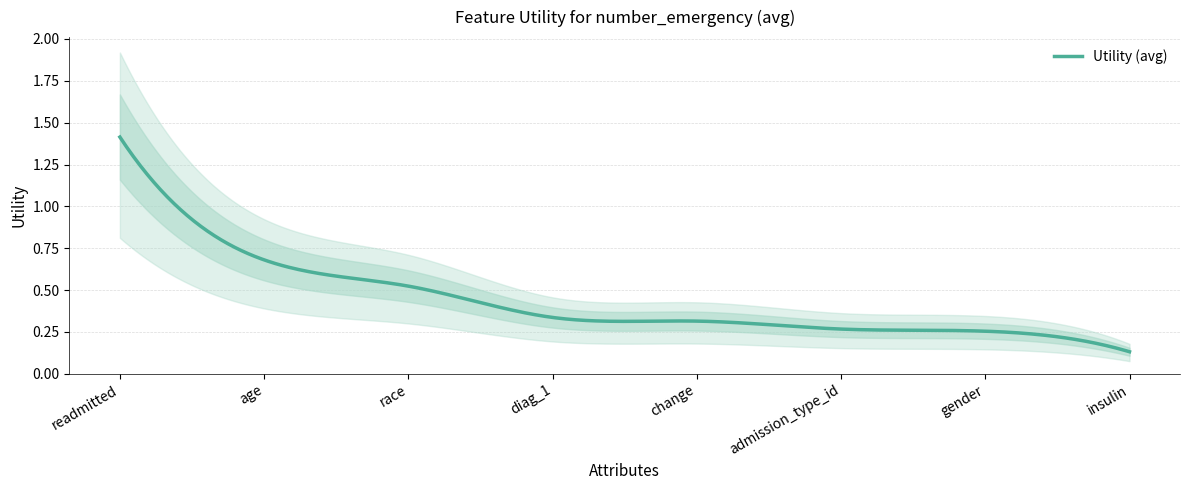

Reading left to right, what are all the values shown in this chart?

readmitted=1.4	age=0.7	race=0.5	diag_1=0.3	change=0.3	admission_type_id=0.3	gender=0.3	insulin=0.1